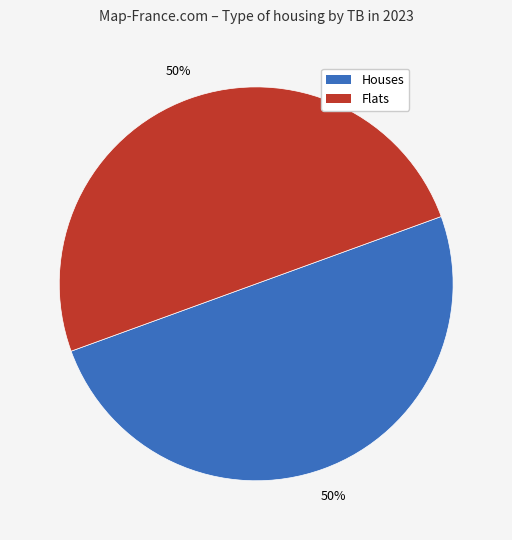

To the nearest percent, what is the average slice percentage?

50%